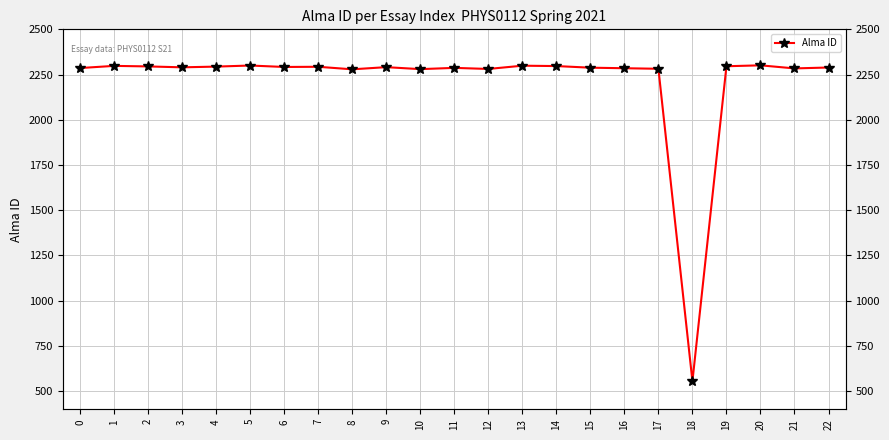

How many series are shown in this chart?

1